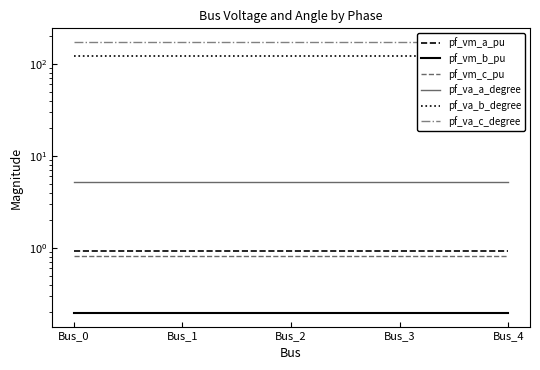

The pf_vm_a_pu series shows 0.9 at Bus_4. True or false?

True